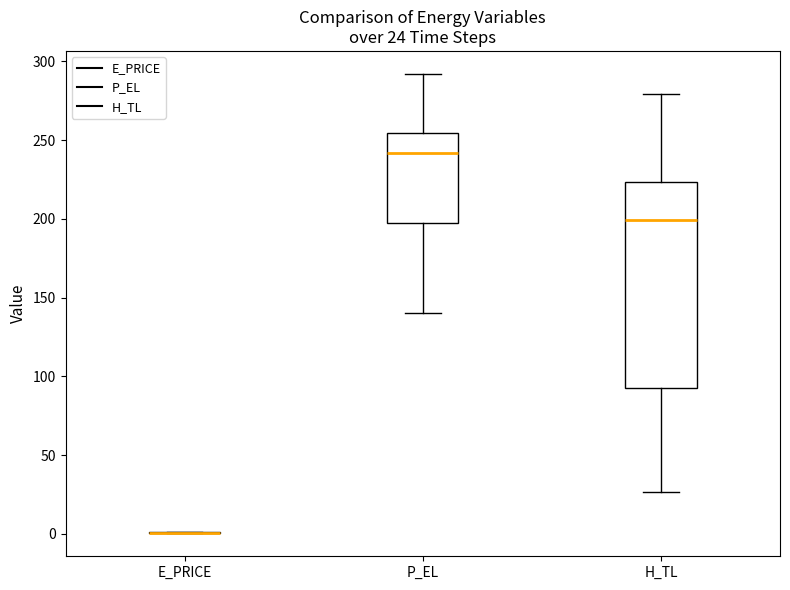

Comparing the boxes themselves (not the whiskers), which one is the tallest?

H_TL